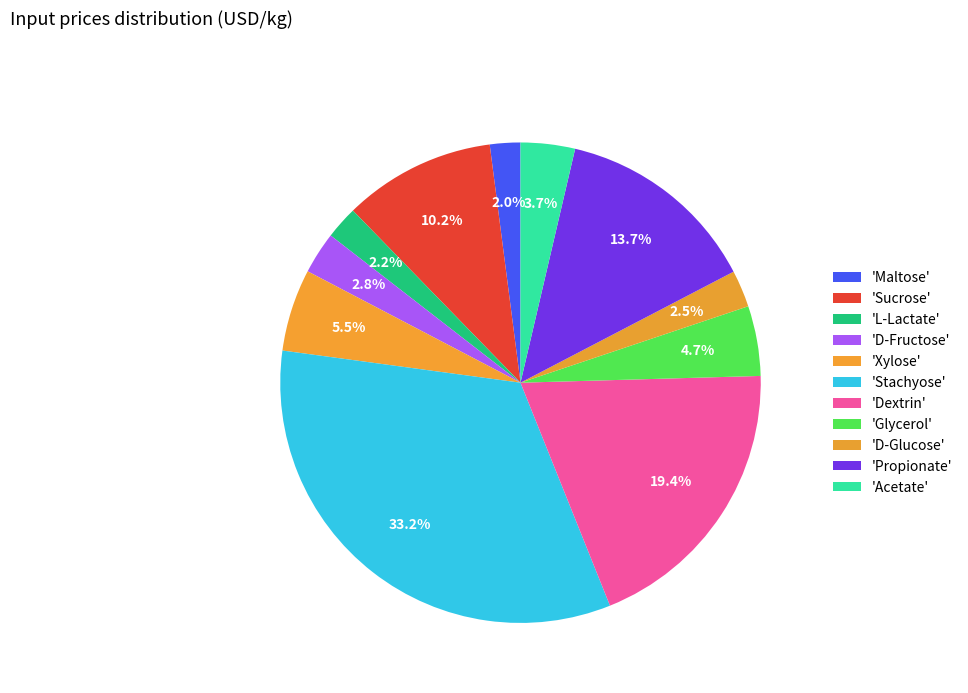

Rank the categories by value from lowest to highest.

Maltose, L-Lactate, D-Glucose, D-Fructose, Acetate, Glycerol, Xylose, Sucrose, Propionate, Dextrin, Stachyose